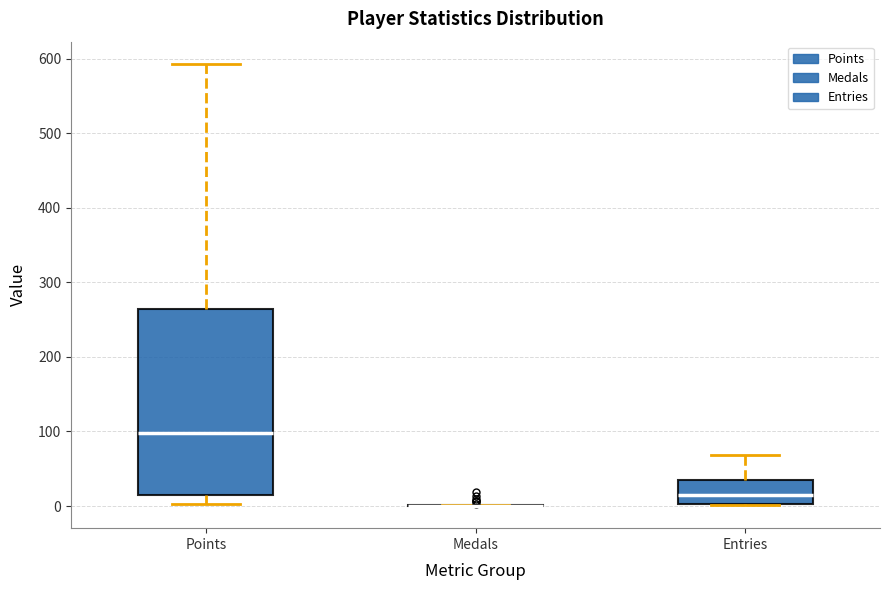

Reading left to right, transcribe this box plot: for each box, give where its median line is, the range the box spans, and where its two whiskers end, as read against the y-axis. The values are not printed on the chart, so give them approximately, as read against the axis.

Points: median 100, box 10 to 260, whiskers 0 to 590
Medals: box collapsed to a line at 0, whiskers 0 to 0
Entries: median 10, box 0 to 40, whiskers 0 to 70